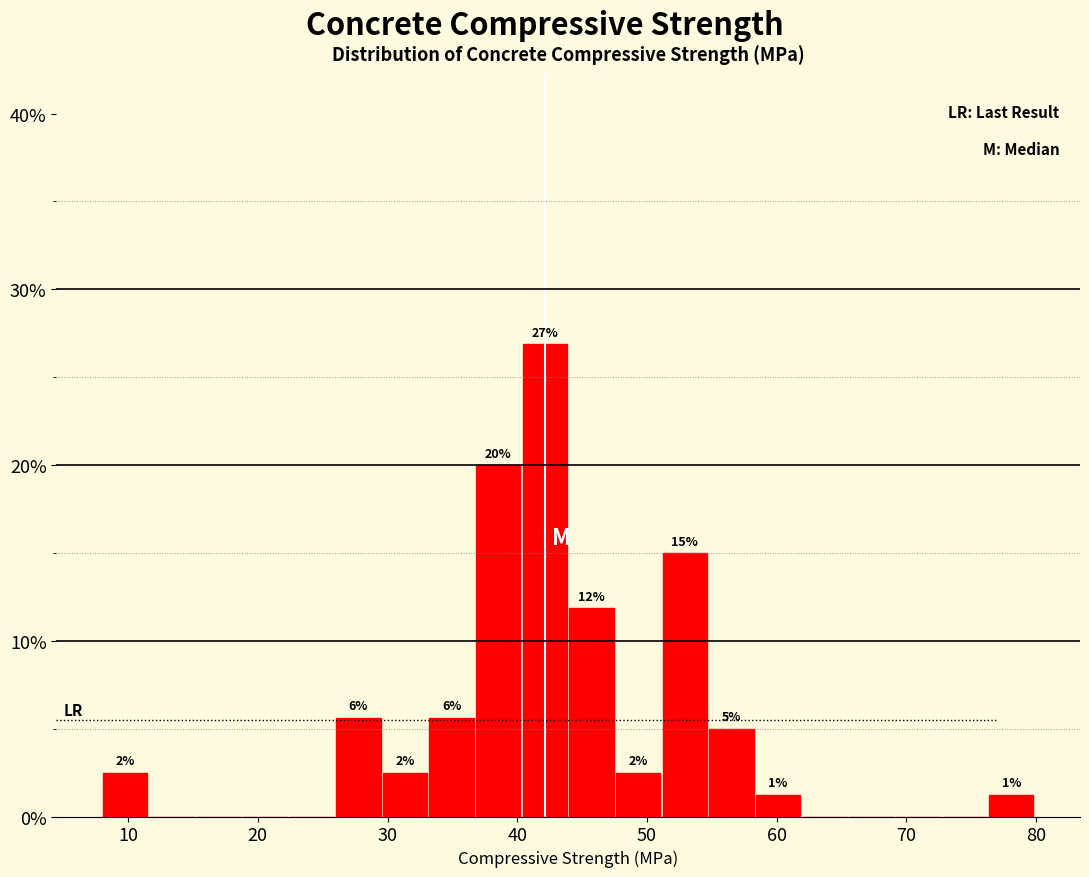

Read against the x-axis, roughly where is the centre of the tallest bar?

42